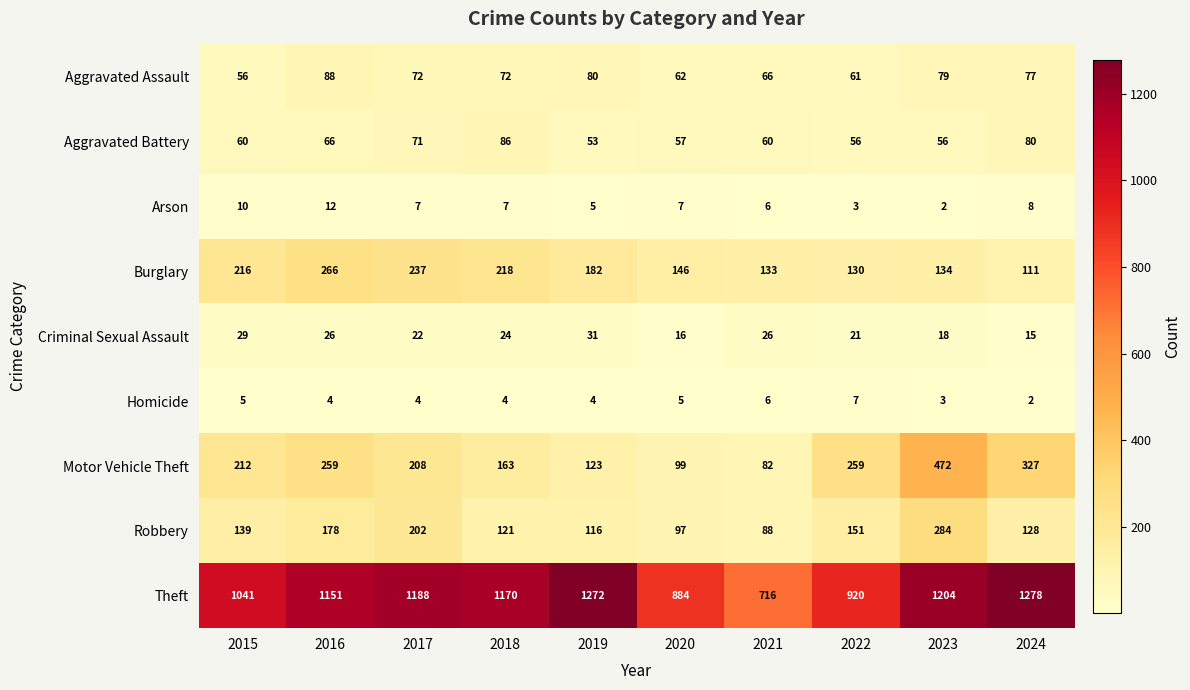

What is the difference between the highest and lowest values at 2024?

1276